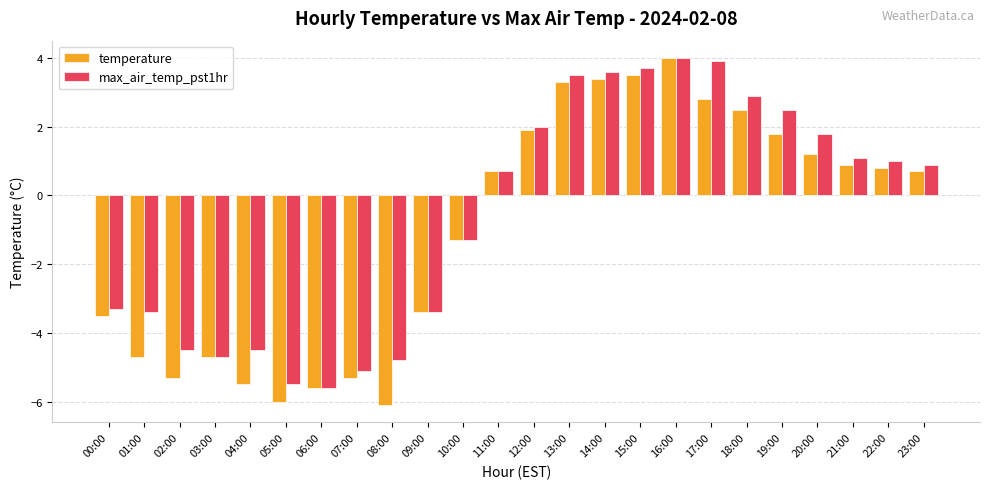

The max_air_temp_pst1hr series shows -4.8 at 08:00. True or false?

True